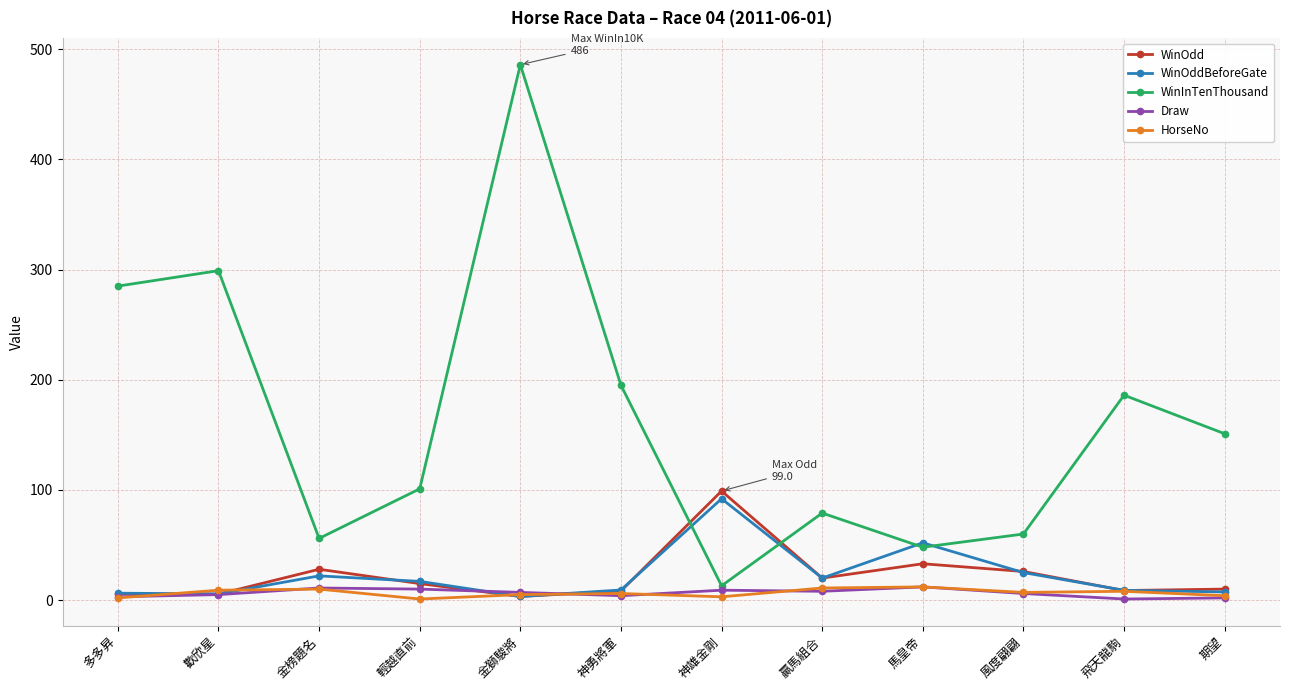

True or false: WinInTenThousand and WinOdd intersect in this chart.

True